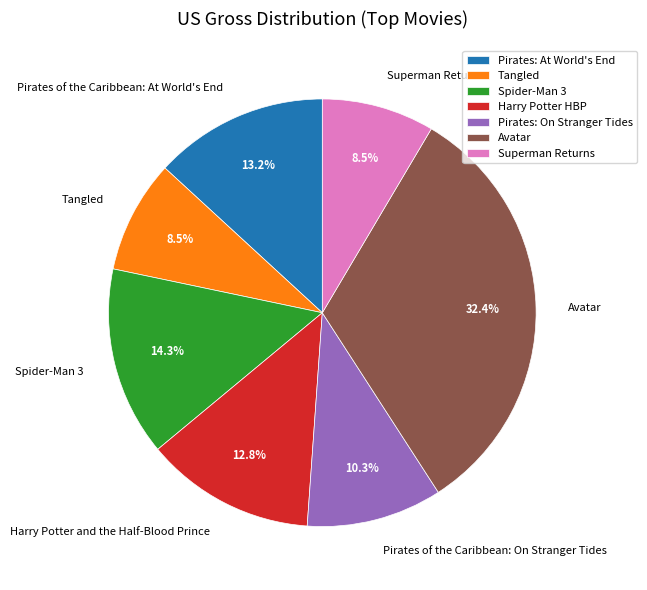

Which category has the biggest portion of the pie?

Avatar